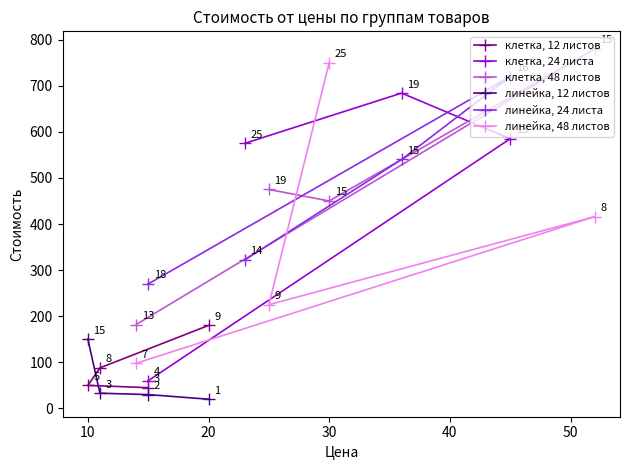

The value of клетка, 12 листов at 10 is 50. True or false?

True